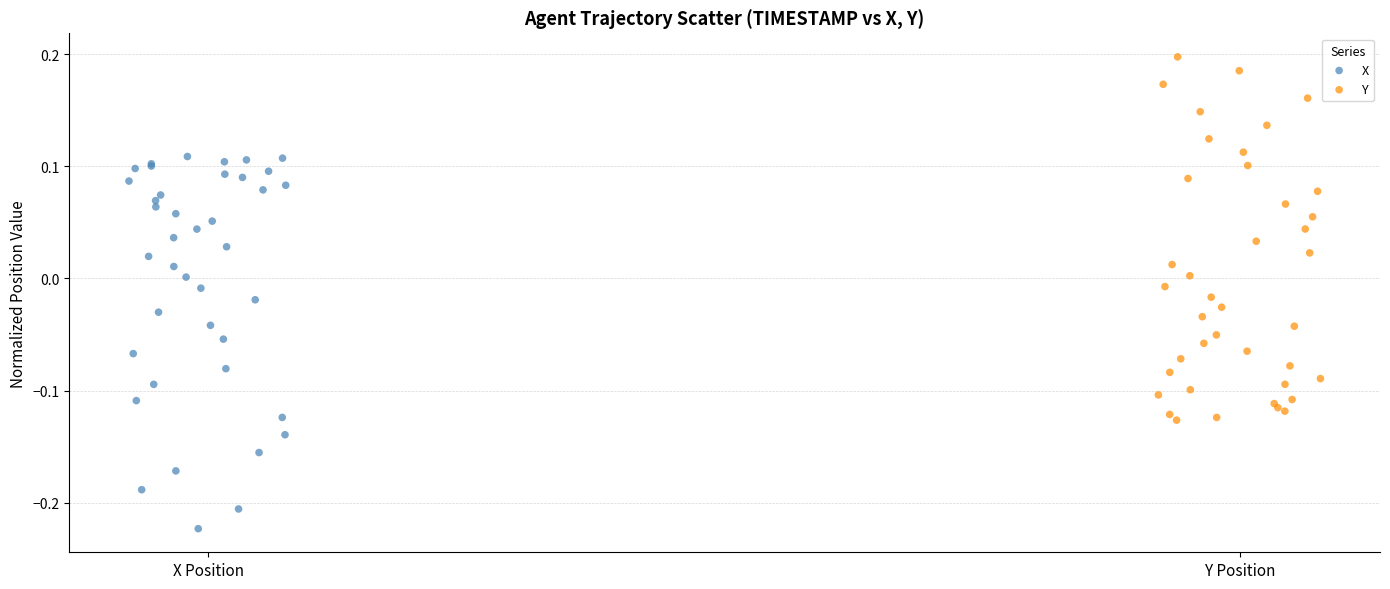

Which series reaches the maximum Y coordinate?

Y